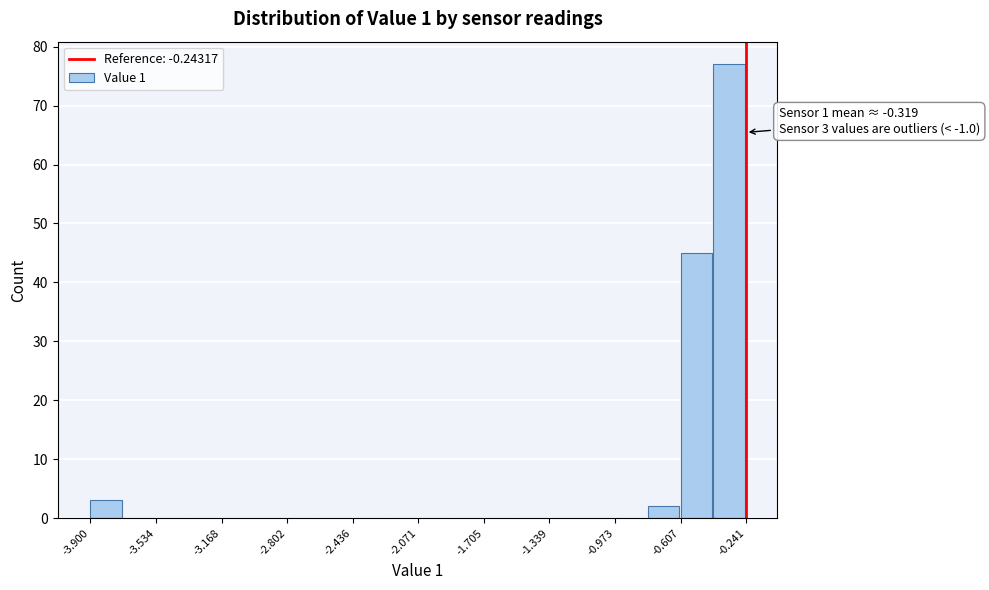

Read against the x-axis, roughly where is the centre of the tallest bar?

-0.35